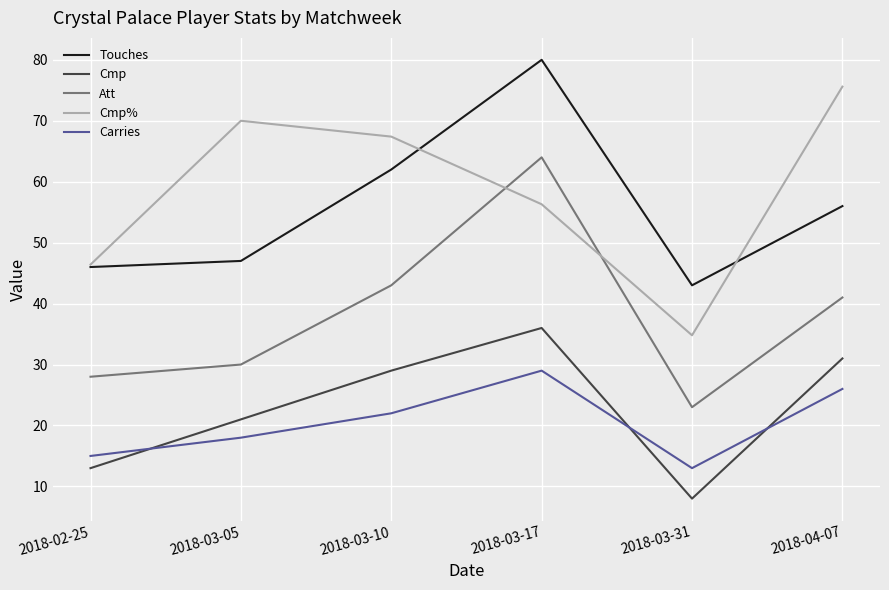

Reading left to right, transcribe all the data shown in this chart.

Touches: 46.0	47.0	62.0	80.0	43.0	56.0
Cmp: 13.0	21.0	29.0	36.0	8.0	31.0
Att: 28.0	30.0	43.0	64.0	23.0	41.0
Cmp%: 46.4	70.0	67.4	56.3	34.8	75.6
Carries: 15.0	18.0	22.0	29.0	13.0	26.0